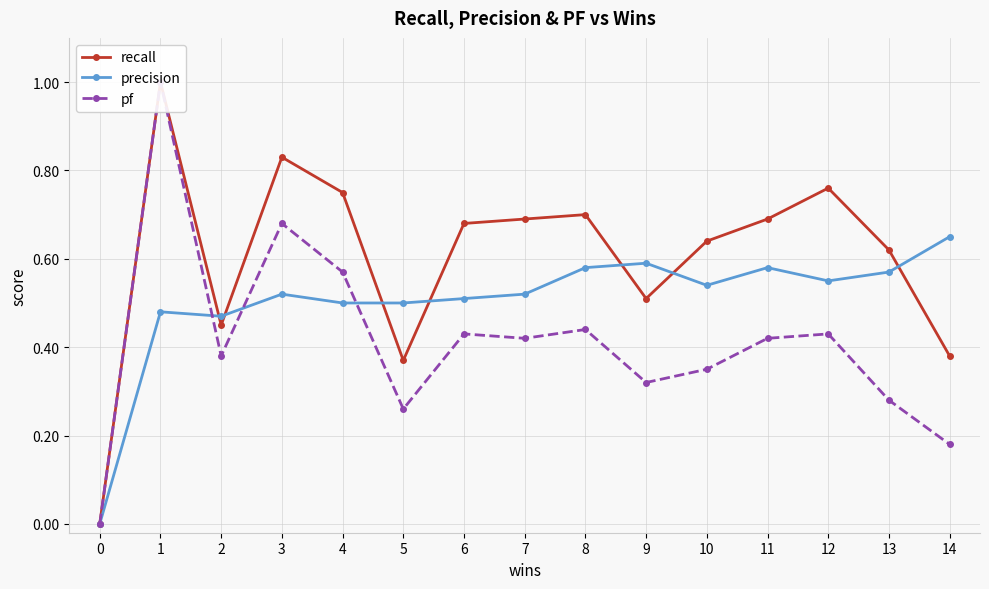

What is the value of the recall point at the 10th from the left?

0.5